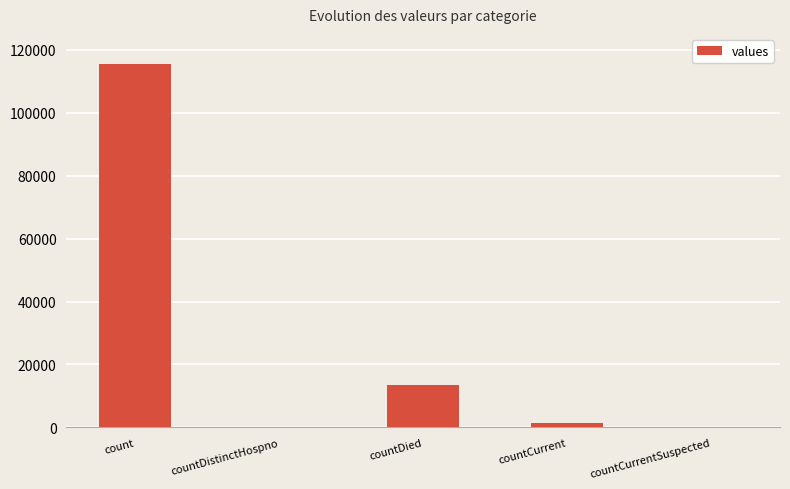

What is the difference between the values at countCurrent and countDied?

11960